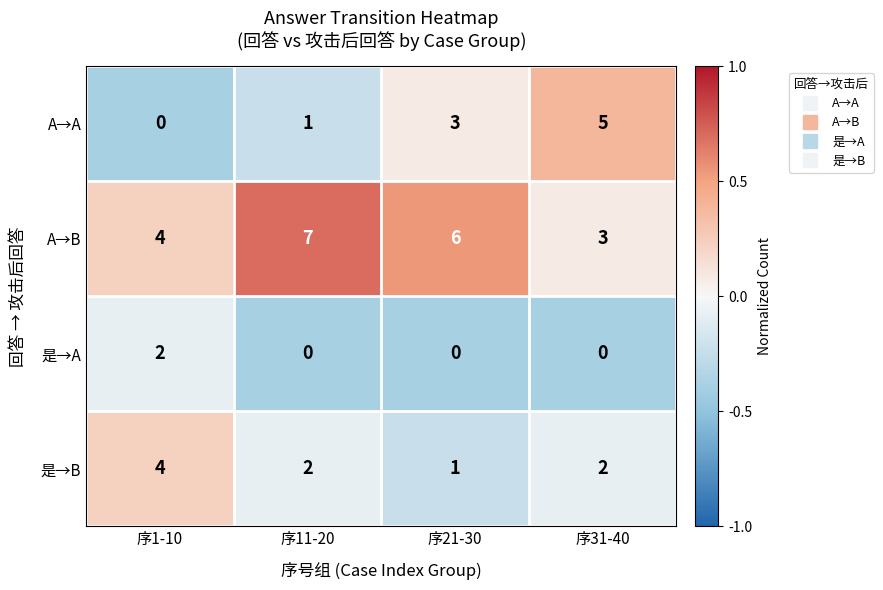

What is the sum of the 是→B values at 序21-30 and 序31-40?

3